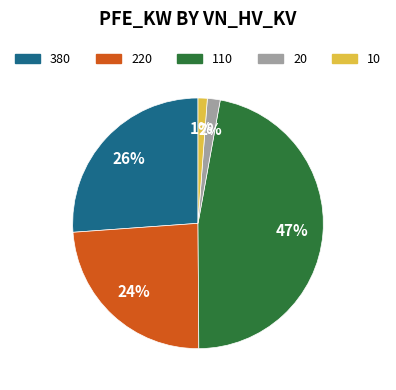

How many slices are in this pie chart?

5